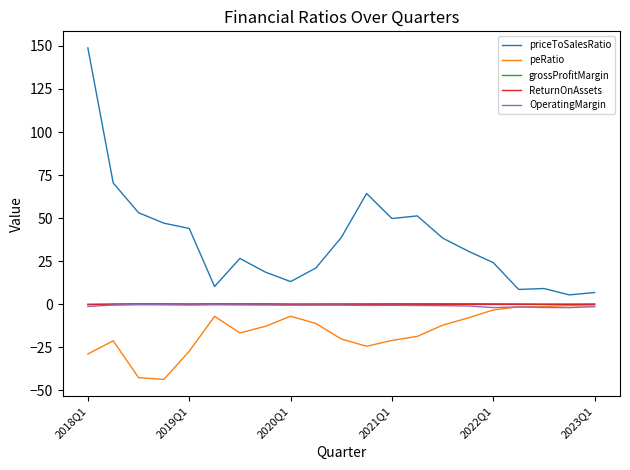

True or false: ReturnOnAssets and priceToSalesRatio intersect in this chart.

False